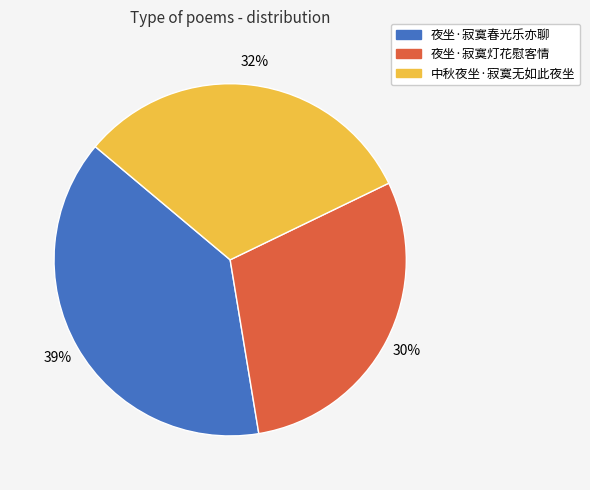

Do 夜坐·寂寞春光乐亦聊 and 中秋夜坐·寂寞无如此夜坐 together represent more than half of the pie?

Yes